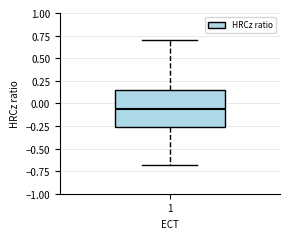

Read this box plot against the y-axis: the position of the median line, the range covered by the box, and the ends of both whiskers. The values are not printed on the chart, so give them approximately, as read against the axis.

median -0.05, box -0.25 to 0.15, whiskers -0.70 to 0.70